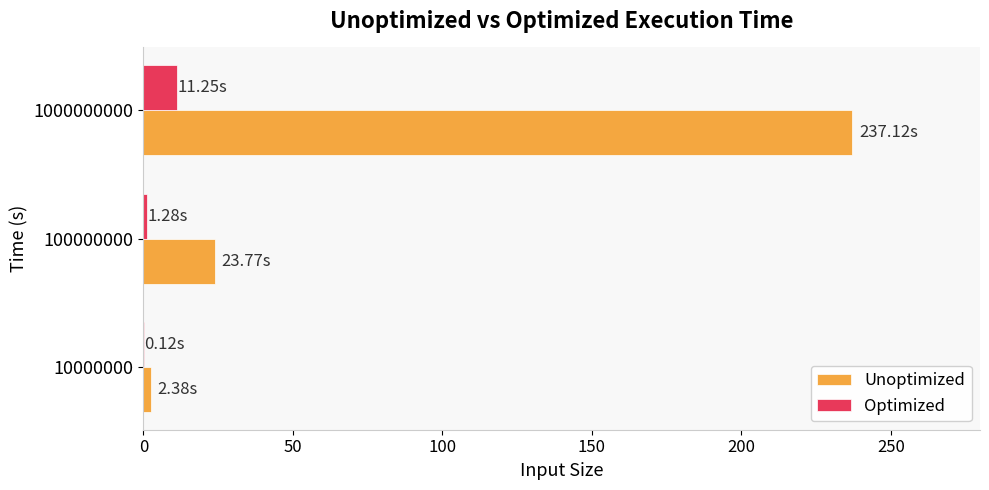

Between 100000000 and 1000000000, which series saw the biggest shift?

Unoptimized